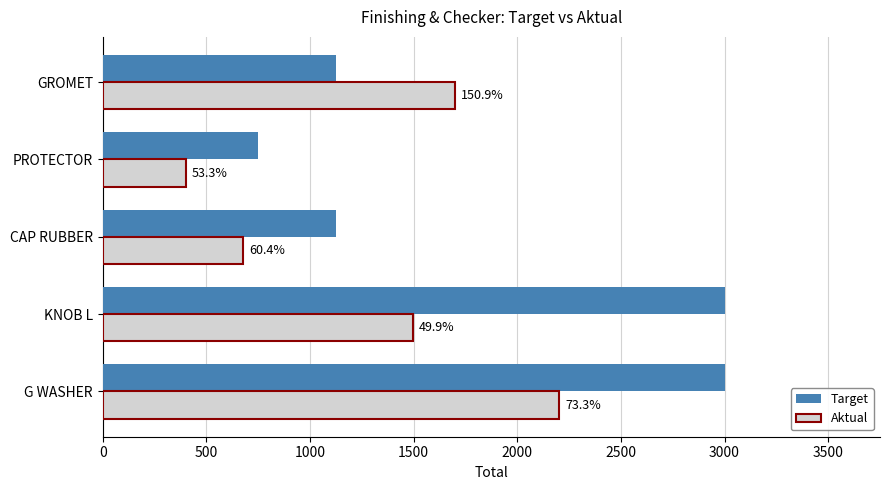

What are all the series names shown in the legend?

Target, Aktual